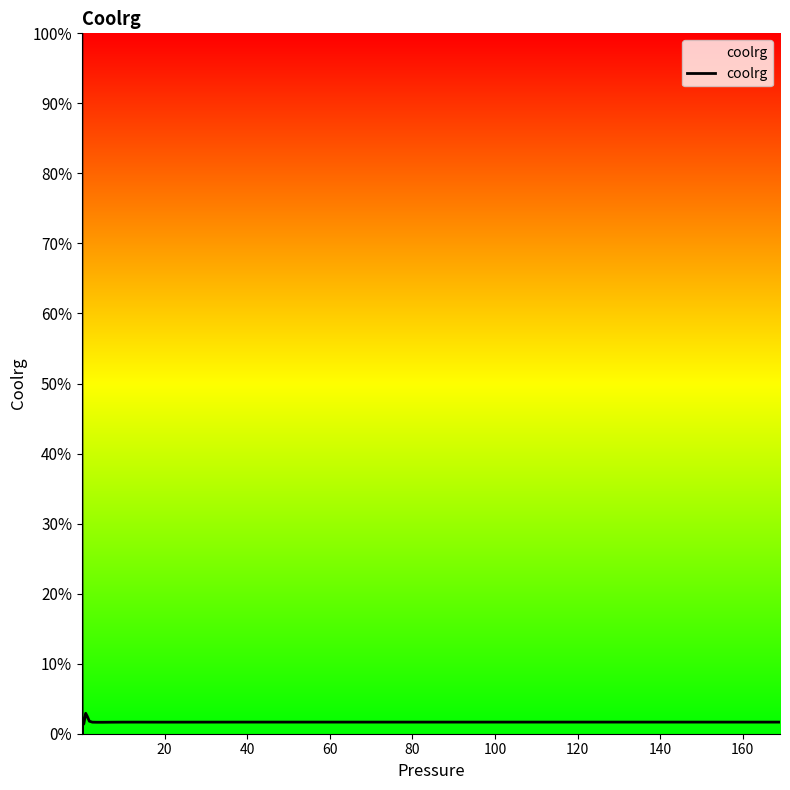

What is the difference between the maximum and minimum values?

100.0